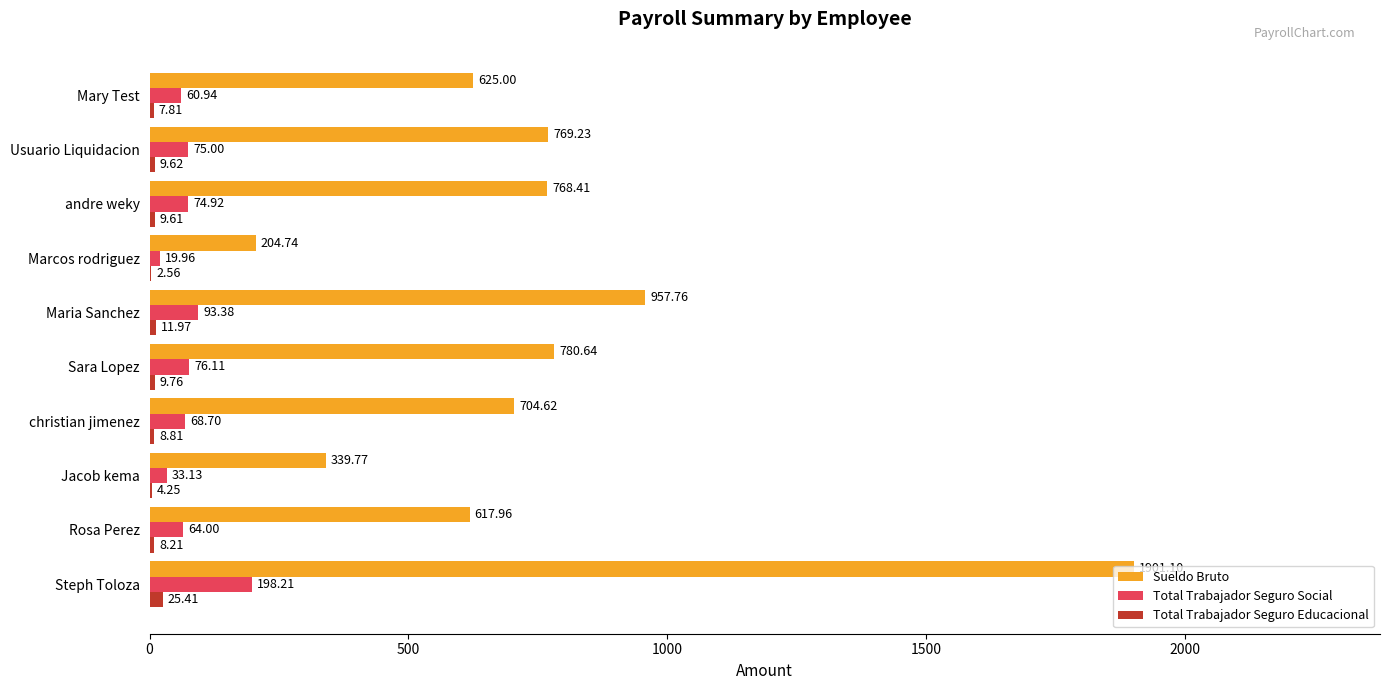

Which series has the largest total across all categories?

Sueldo Bruto